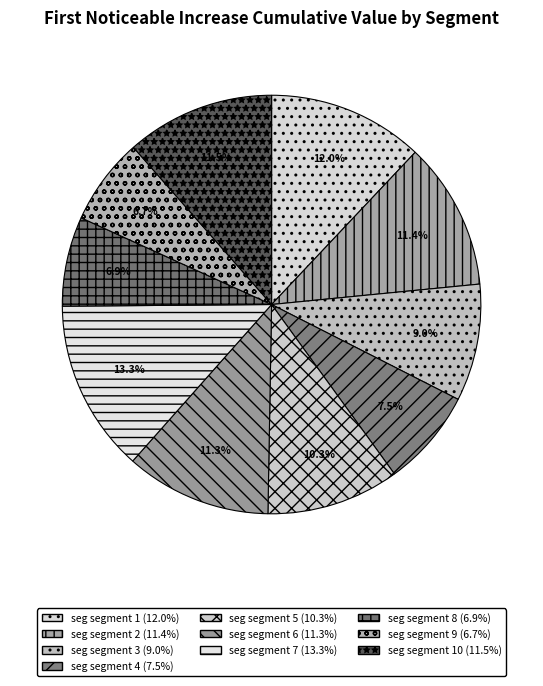

Which slice is the smallest?

signal segment 9